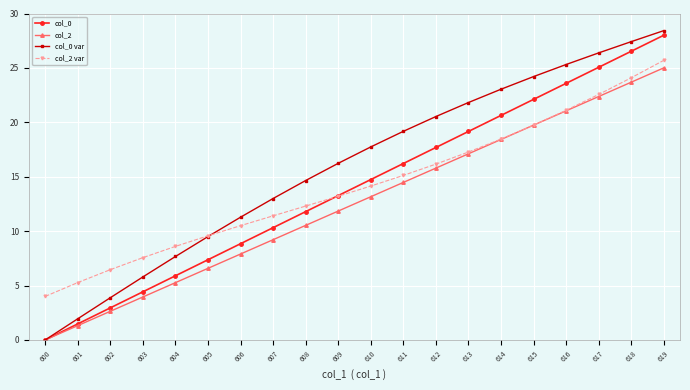

What is the total value across all series at 601?

10.0